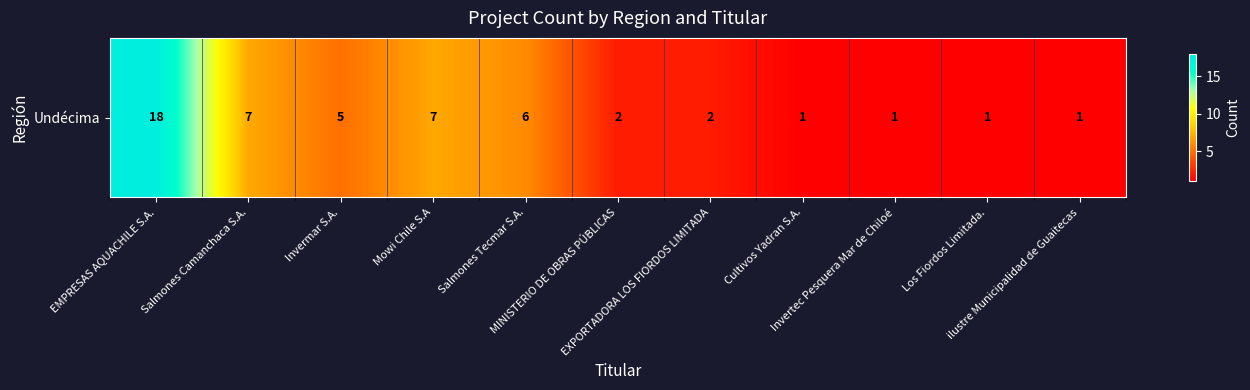

What is the change in value from Invermar S.A. to Salmones Tecmar S.A.?

+1